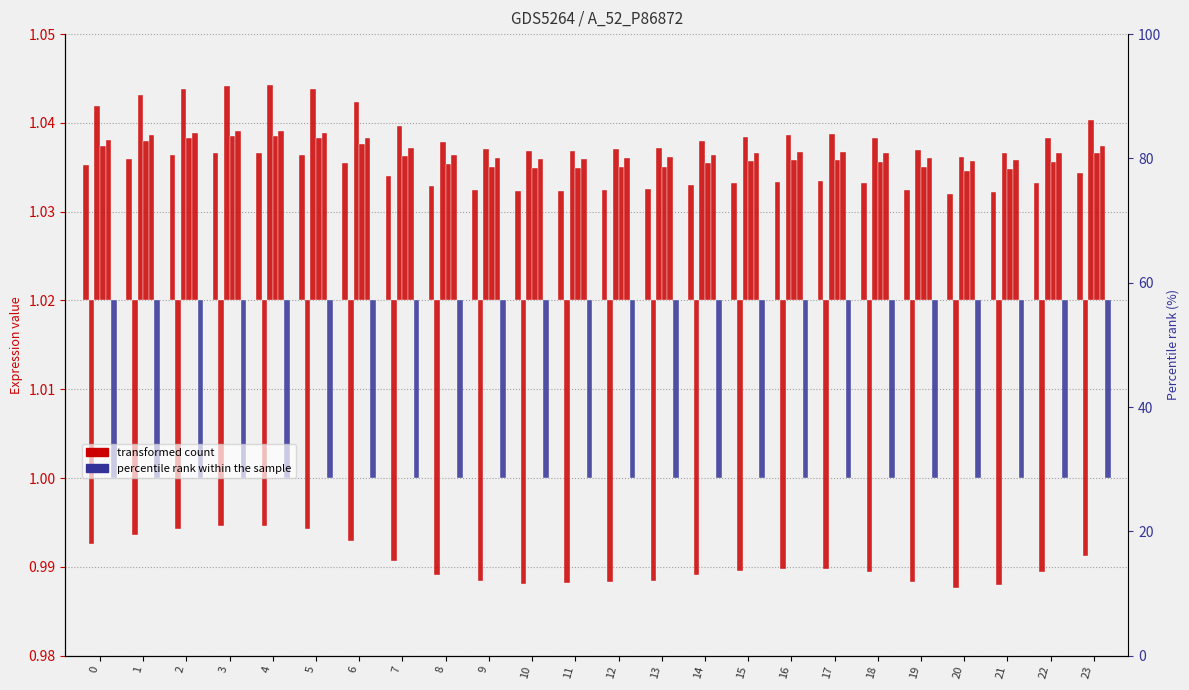

How many categories are shown in the chart?

24